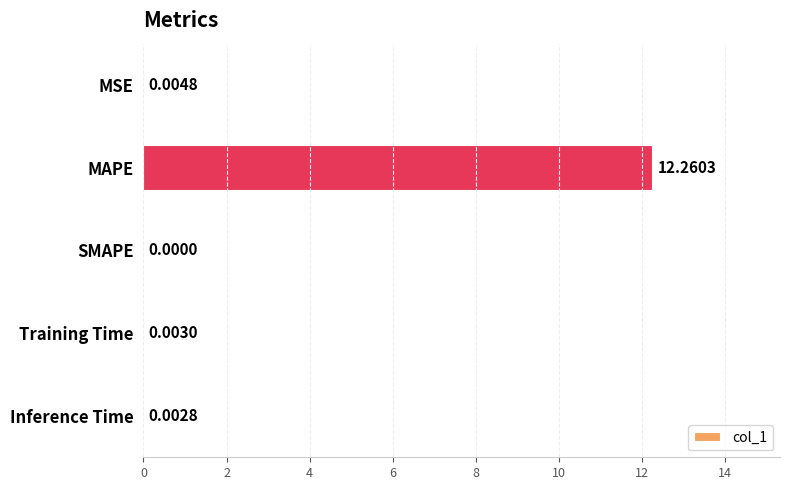

Between MSE and MAPE, which is larger?

MAPE